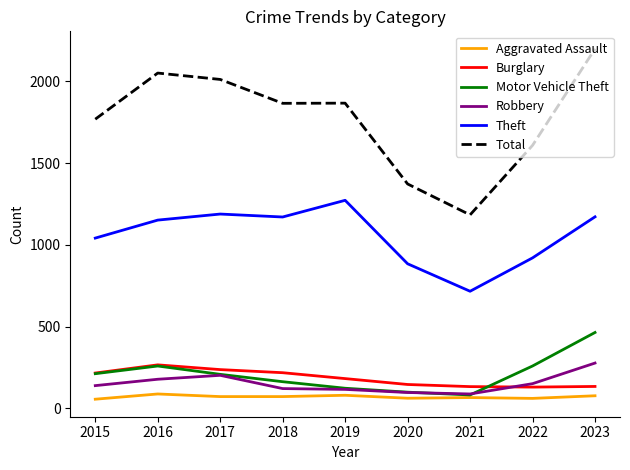

Which series has the largest range (max minus min)?

Total